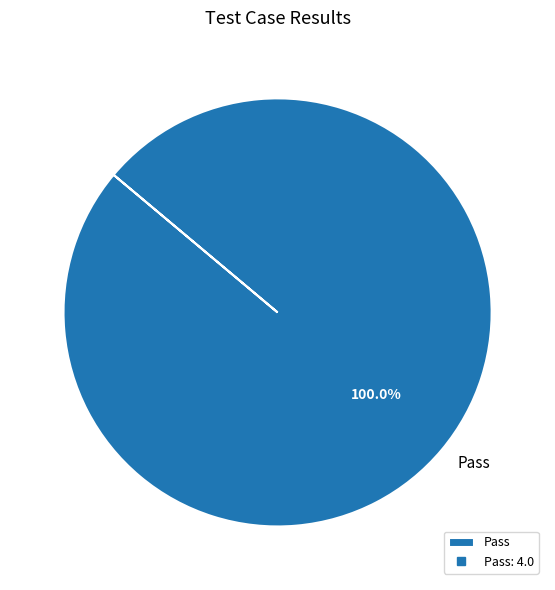

Rank the categories by value from highest to lowest.

Pass